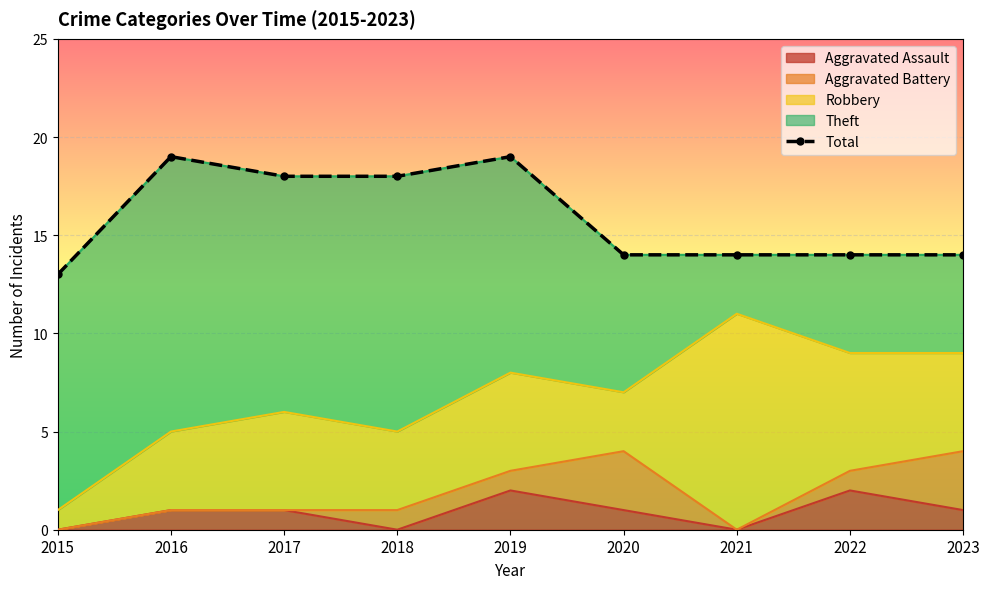

How many lines are shown in the chart?

1